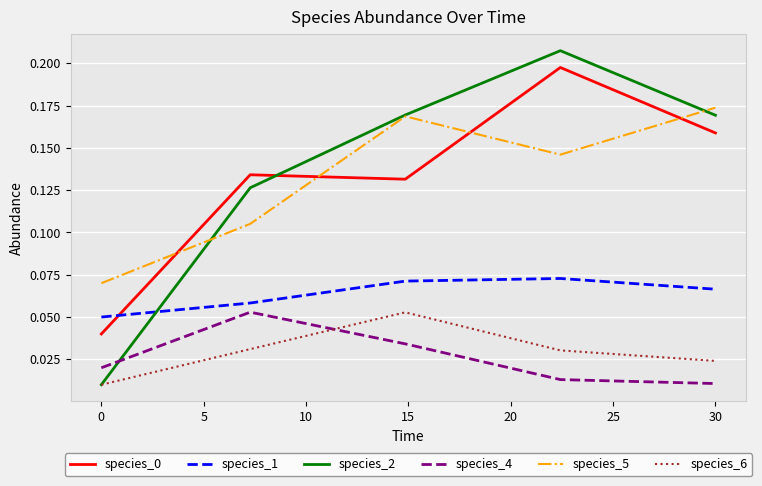

Which series has the largest range (max minus min)?

species_2